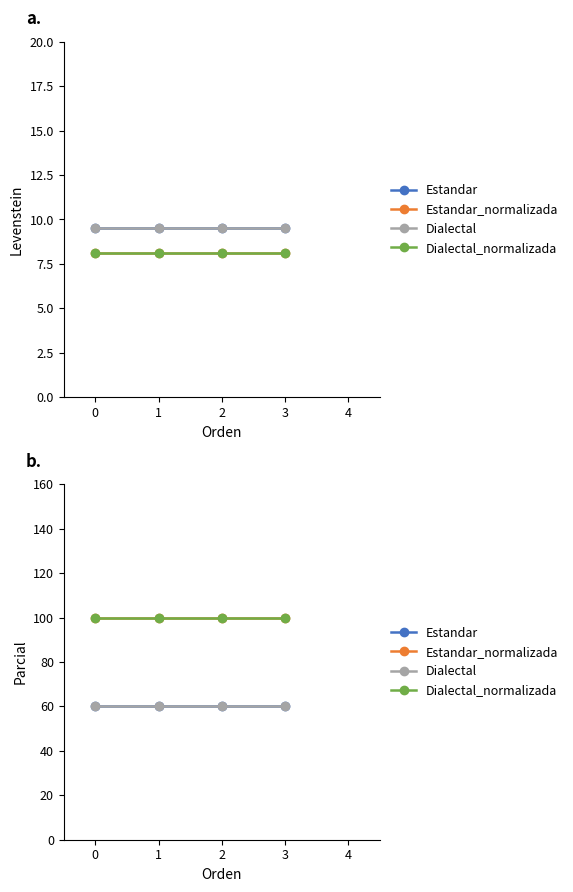

What is the greatest value displayed?

100